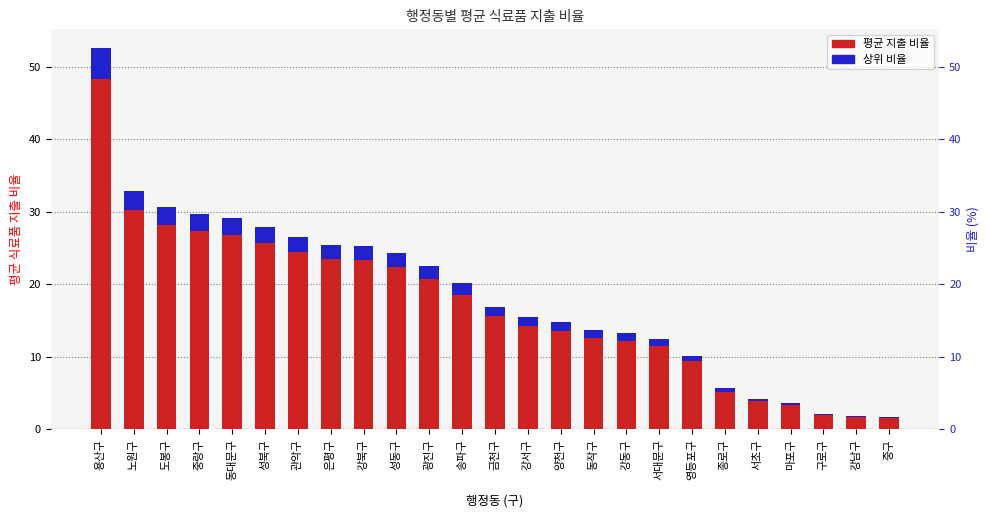

Where is the data nearest to the value 27?

관악구